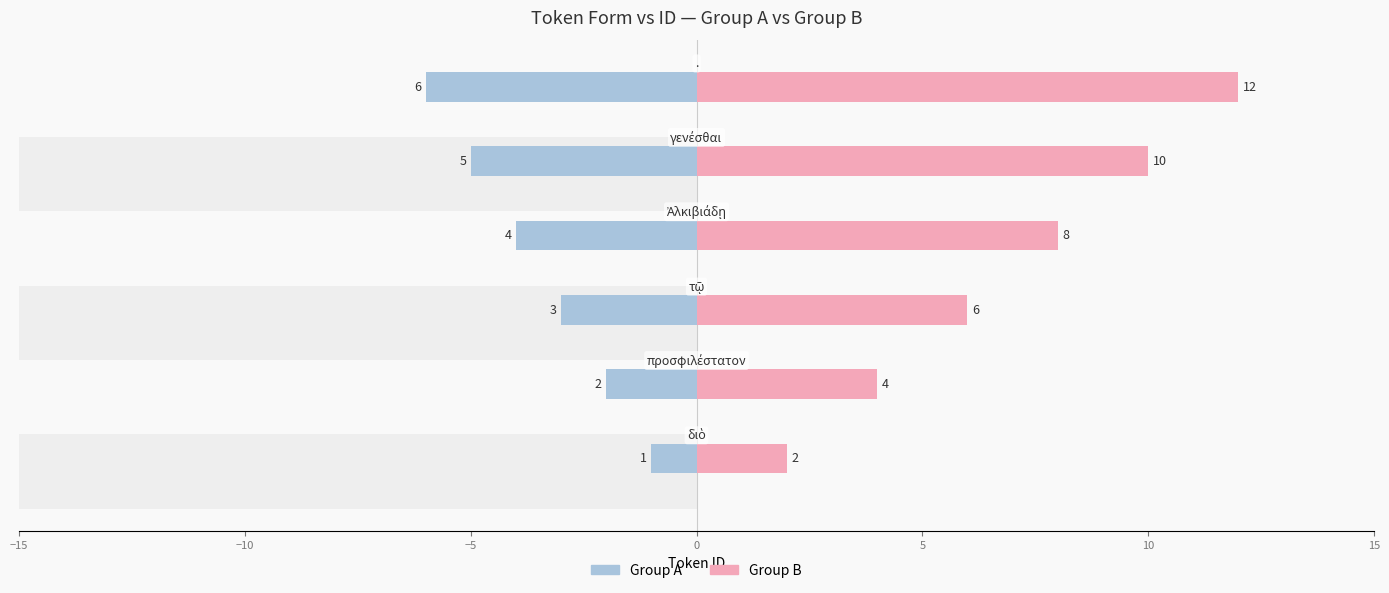

True or false: Group B has a value of 12 at 10.

True